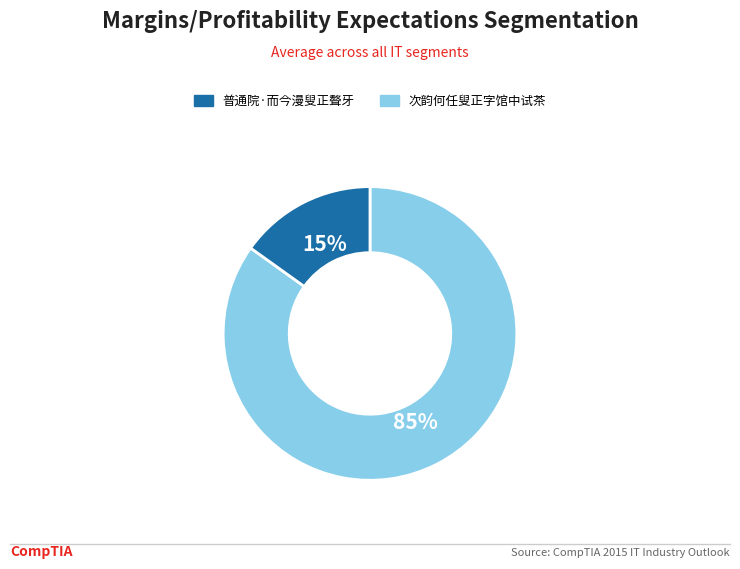

How many segments does this pie chart have?

2